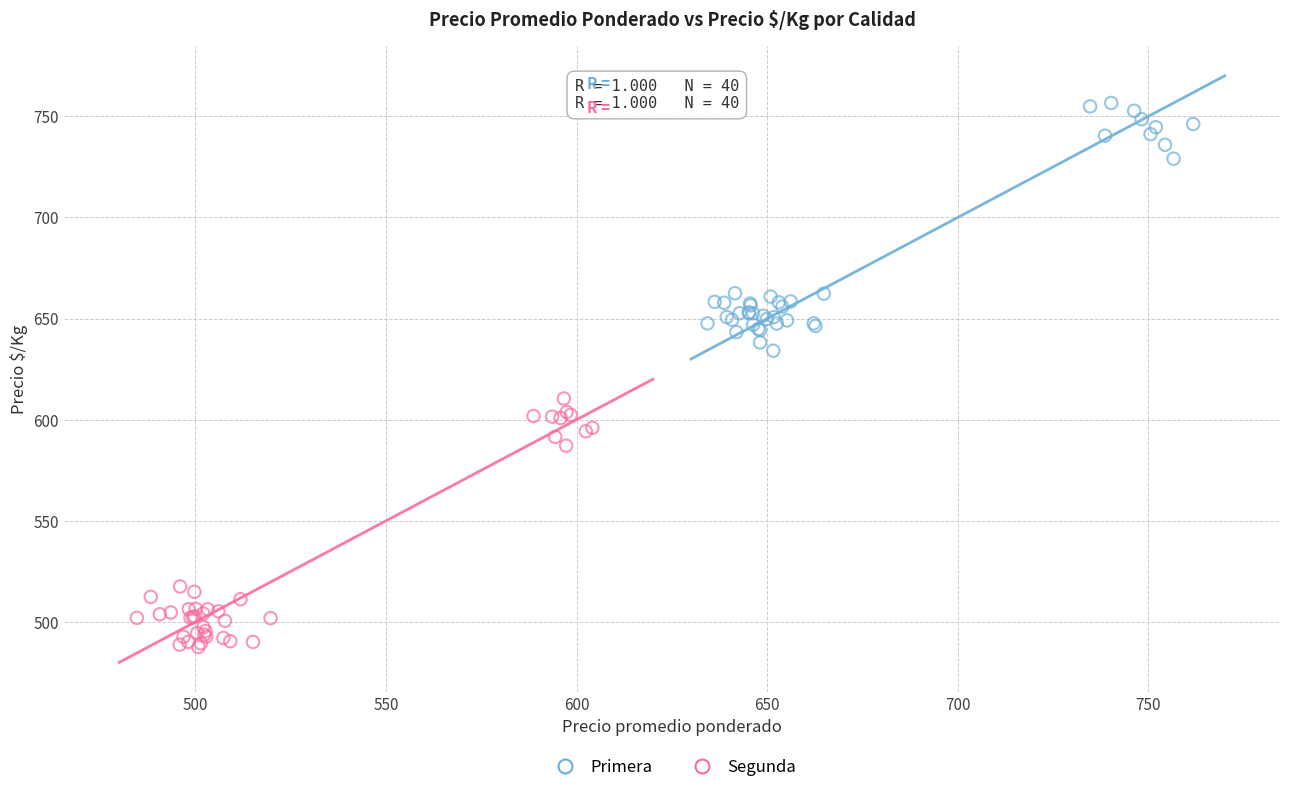

Which series reaches the maximum Y coordinate?

Primera